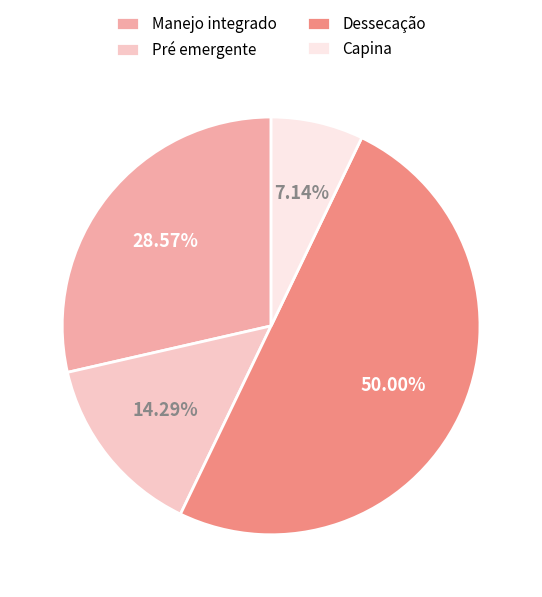

Does Manejo integrado represent more than half of the total?

No